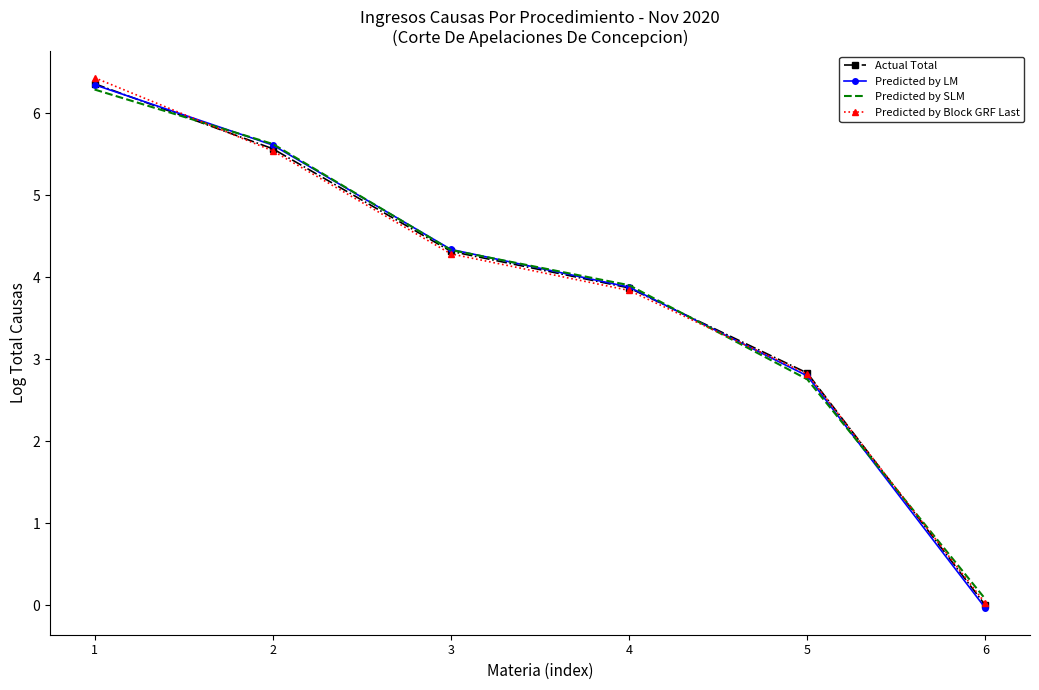

At which label is Predicted by LM closest to 3?

5